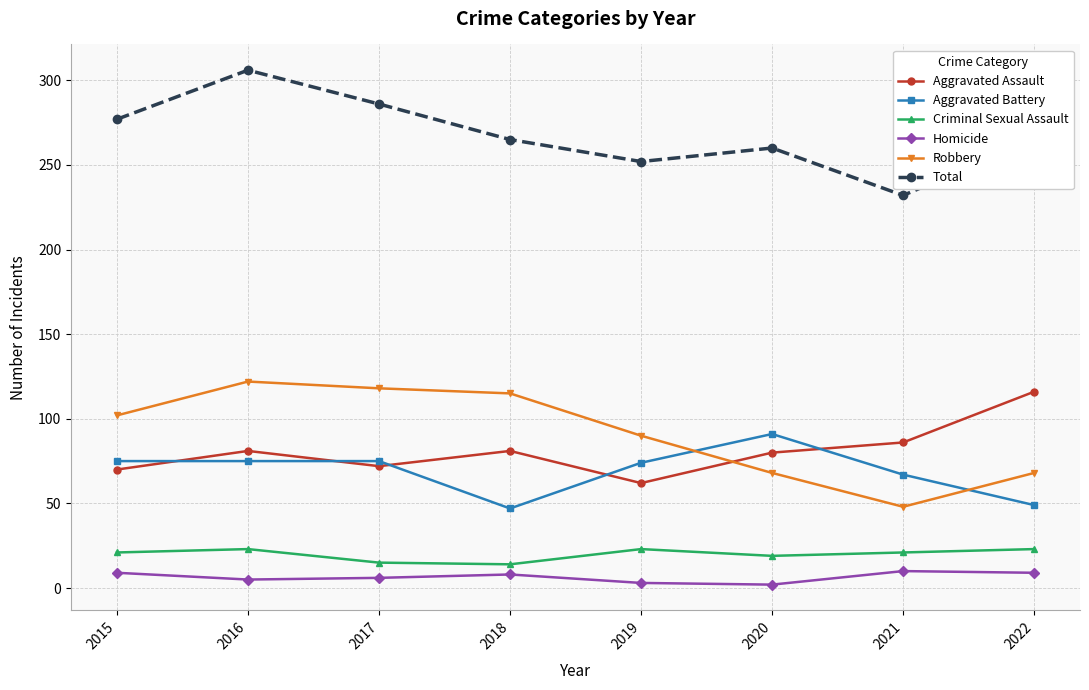

How many lines are shown in the chart?

6